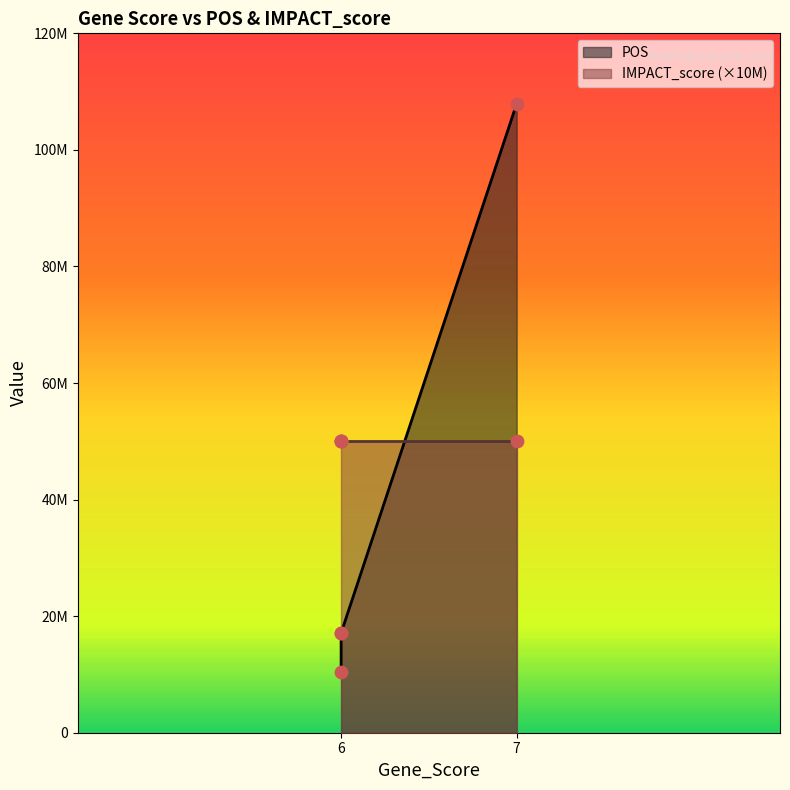

At how many categories does at least one series exceed 12694148?

3